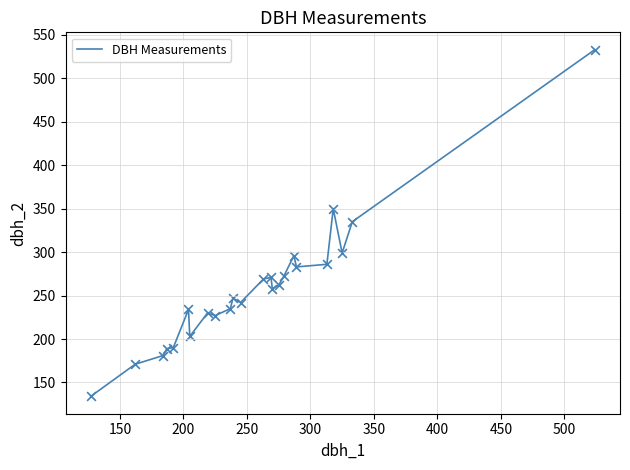

What is the difference between the maximum and minimum values?

399